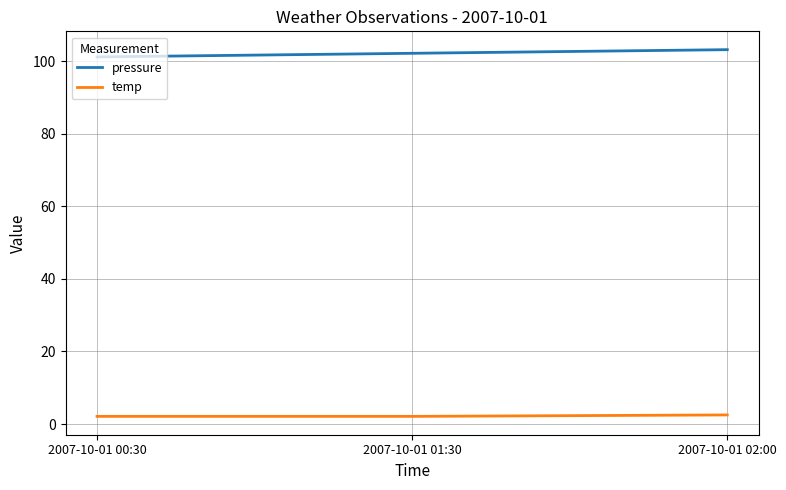

Which series has the largest total across all categories?

pressure